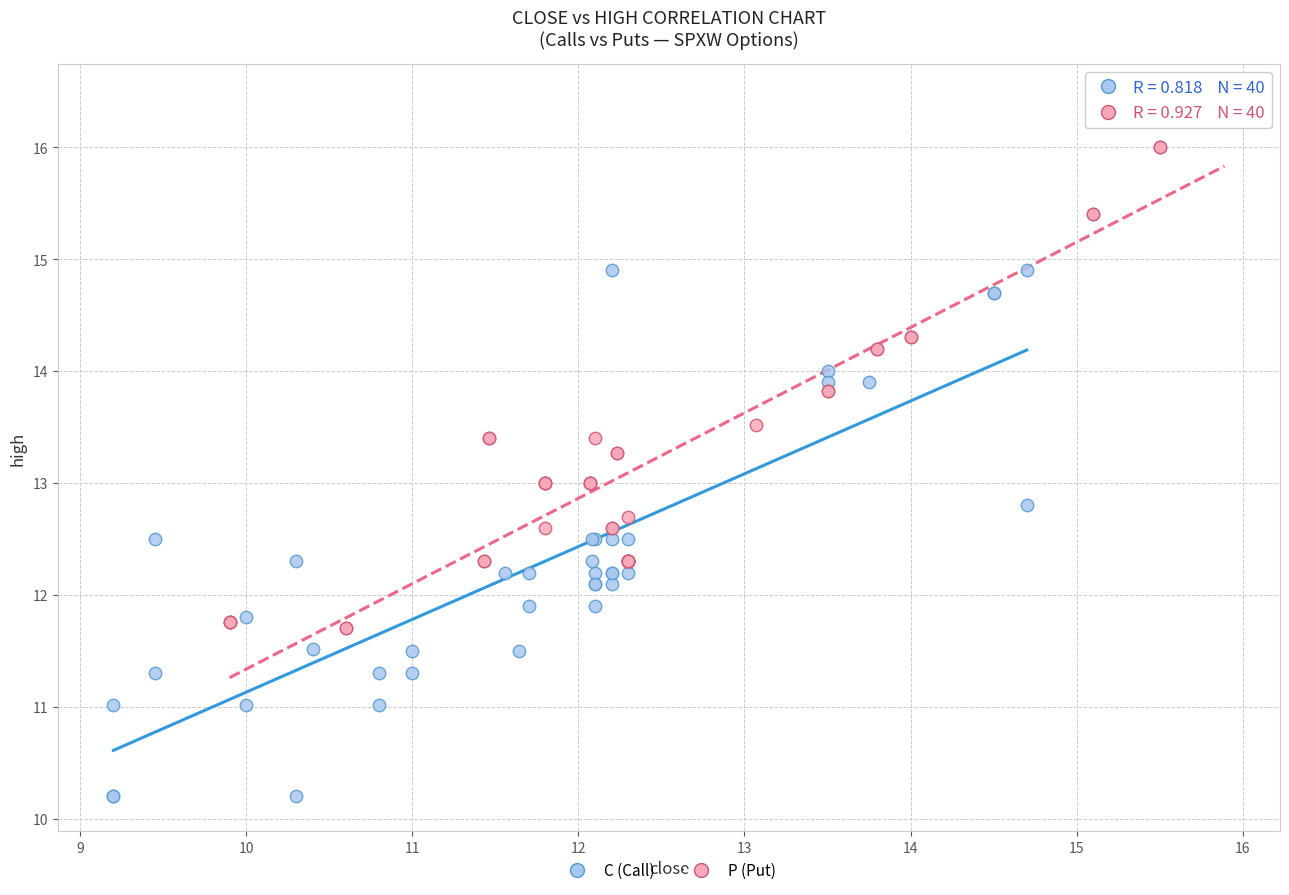

Which series reaches the maximum Y coordinate?

P (Put)